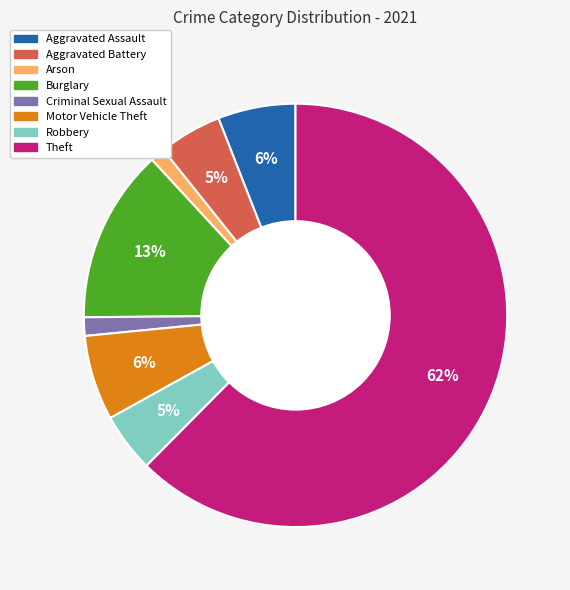

Do Aggravated Battery and Burglary together represent more than half of the pie?

No